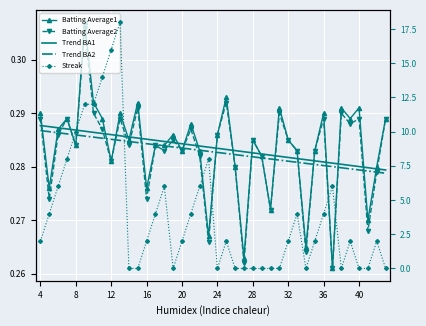

At how many categories does at least one series exceed 15?

2